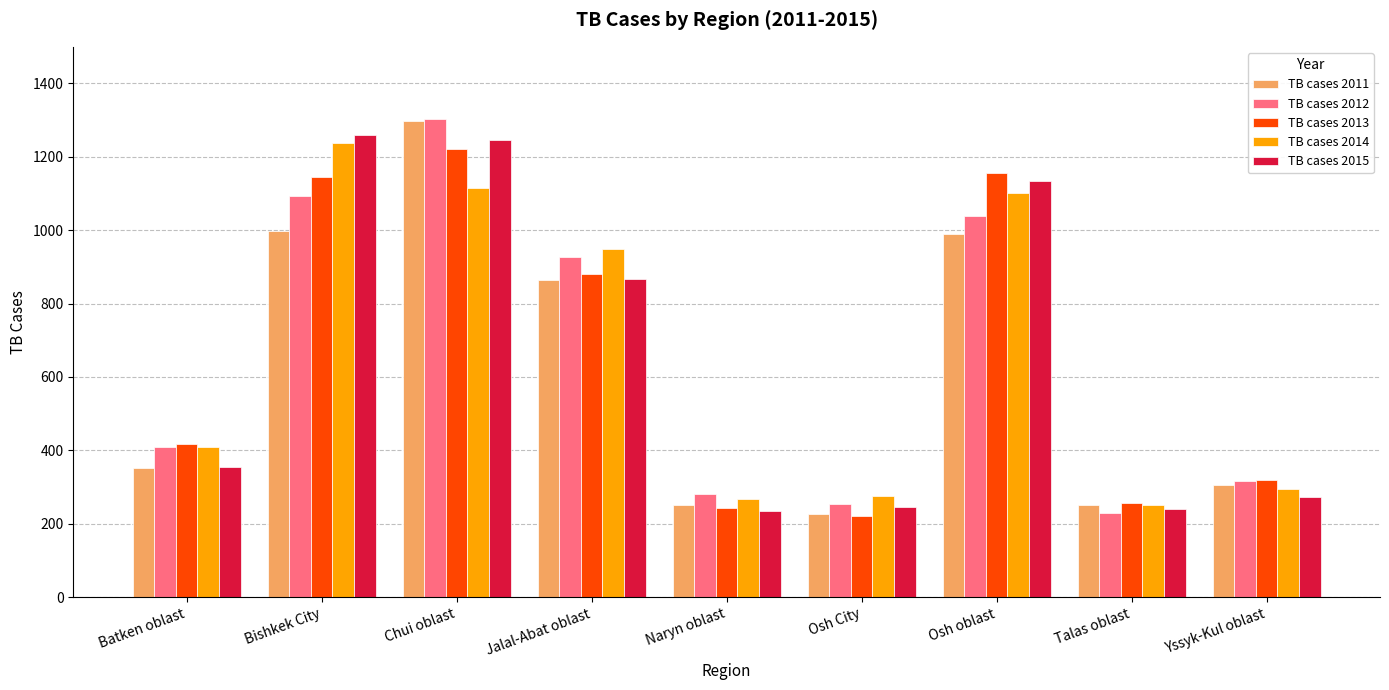

At which label does TB cases 2014 reach its minimum?

Talas oblast